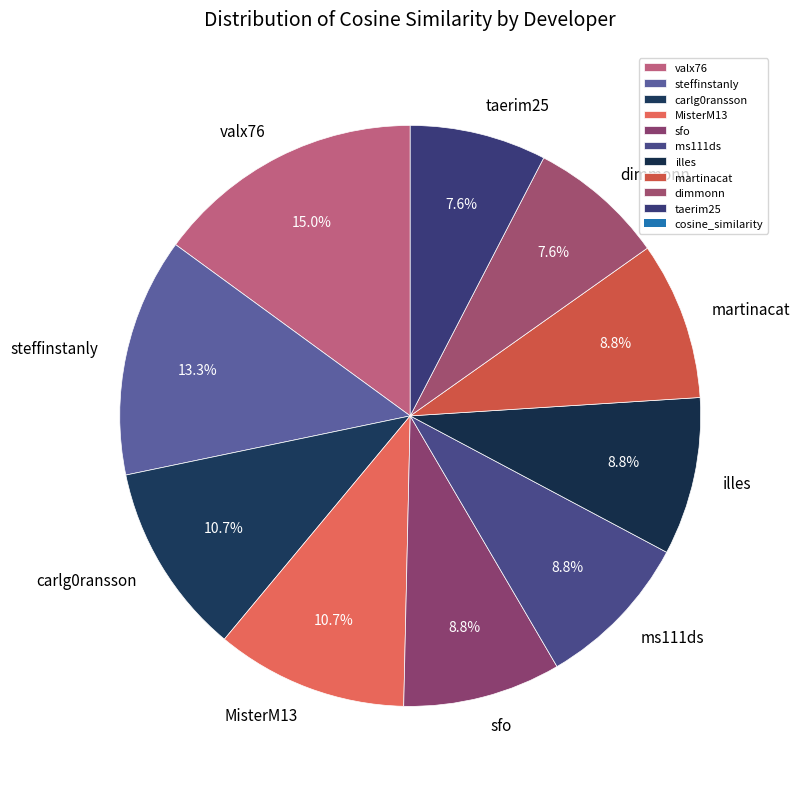

Does ms111ds account for over 50% of the chart?

No